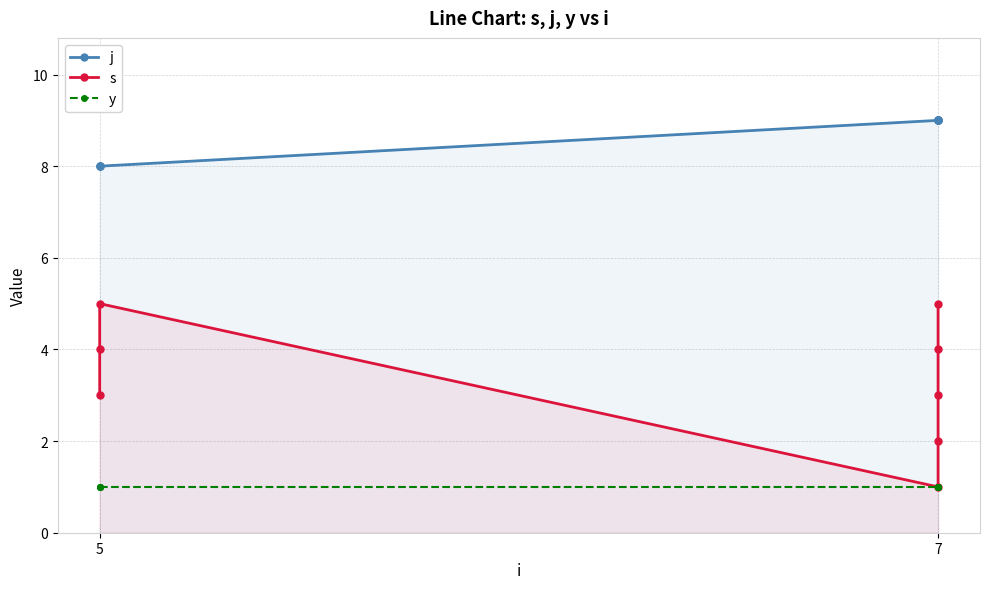

What are all the series names shown in the legend?

j, s, y